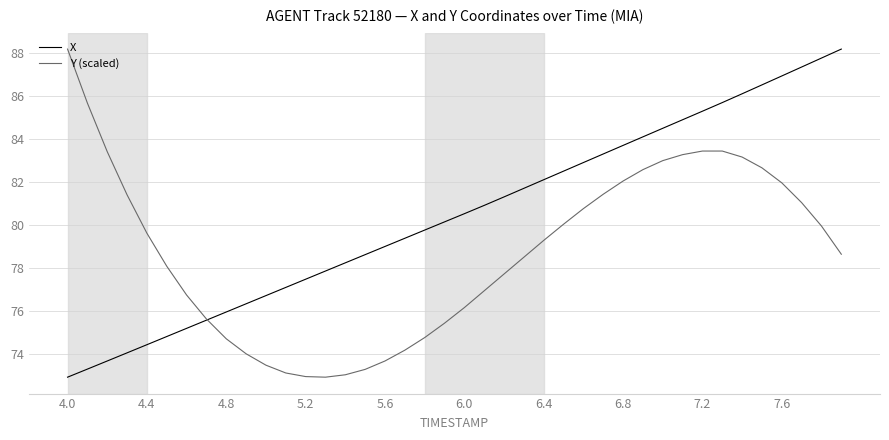

What is the minimum value for Y (scaled)?

72.9